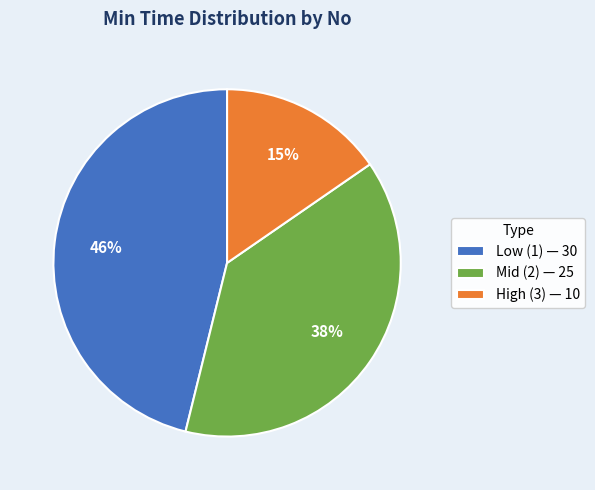

What is the smallest slice in the pie chart?

High (3) — 10